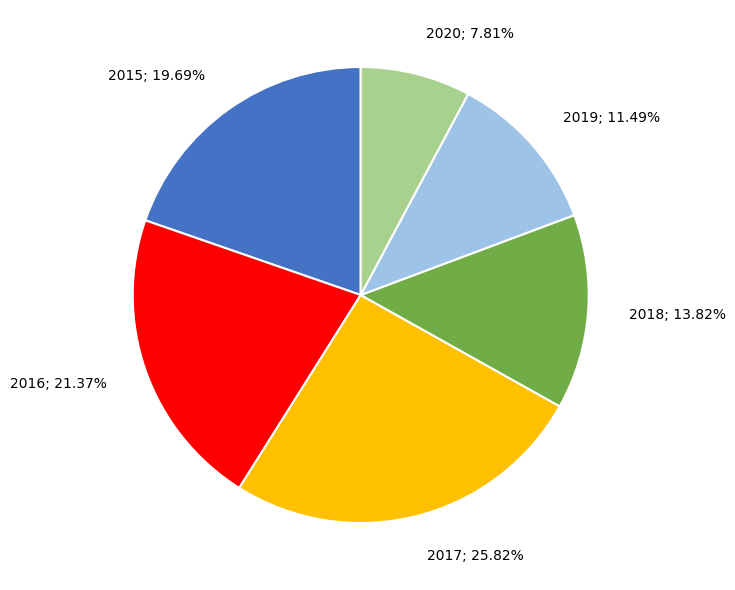

Count the number of slices in the pie.

6